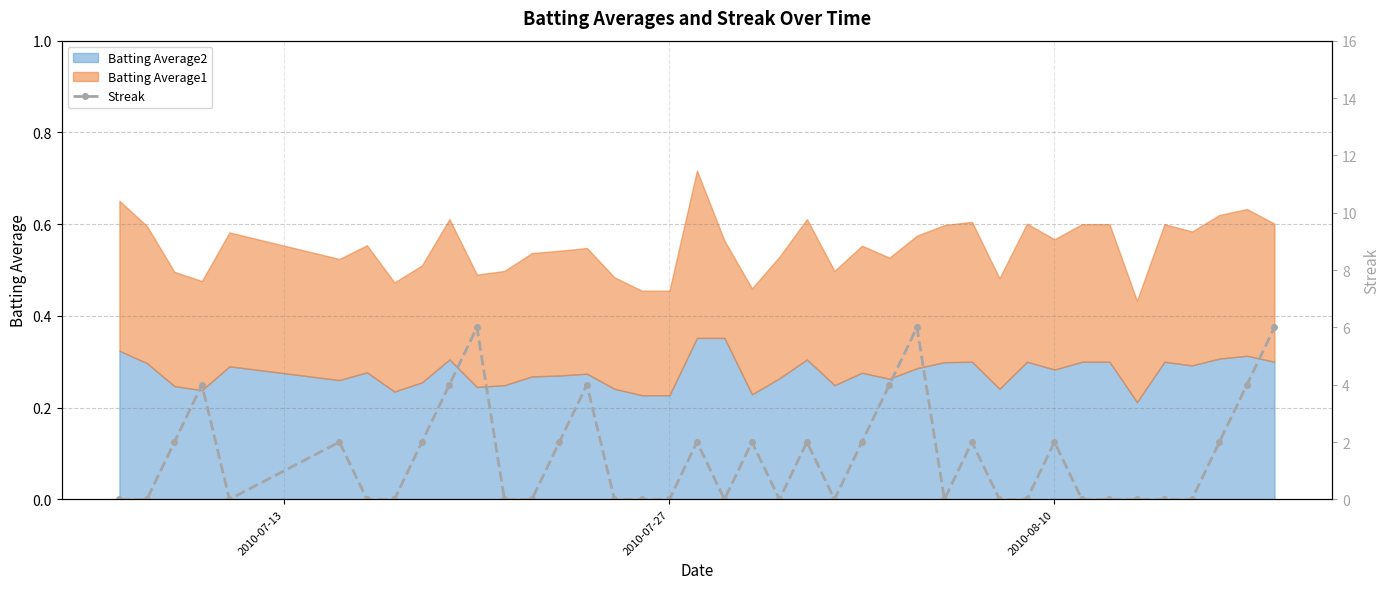

True or false: the data shows 1 at 8.

False